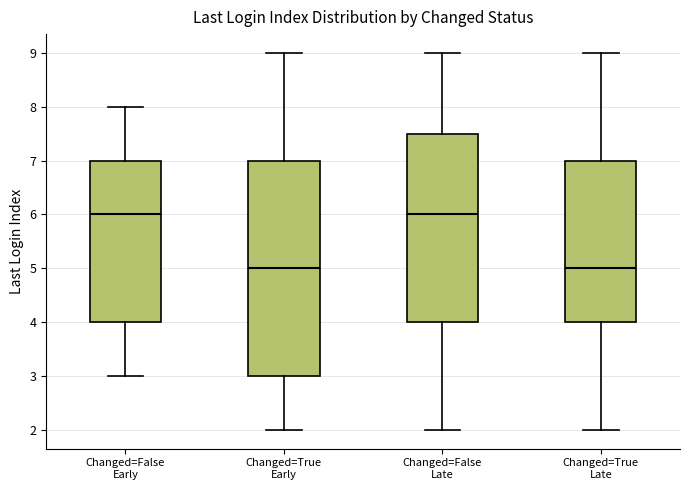

Reading left to right, transcribe this box plot: for each box, give where its median line is, the range the box spans, and where its two whiskers end, as read against the y-axis. The values are not printed on the chart, so give them approximately, as read against the axis.

Changed=False Early: median 6.0, box 4.0 to 7.0, whiskers 3.0 to 8.0
Changed=True Early: median 5.0, box 3.0 to 7.0, whiskers 2.0 to 9.0
Changed=False Late: median 6.0, box 4.0 to 7.5, whiskers 2.0 to 9.0
Changed=True Late: median 5.0, box 4.0 to 7.0, whiskers 2.0 to 9.0